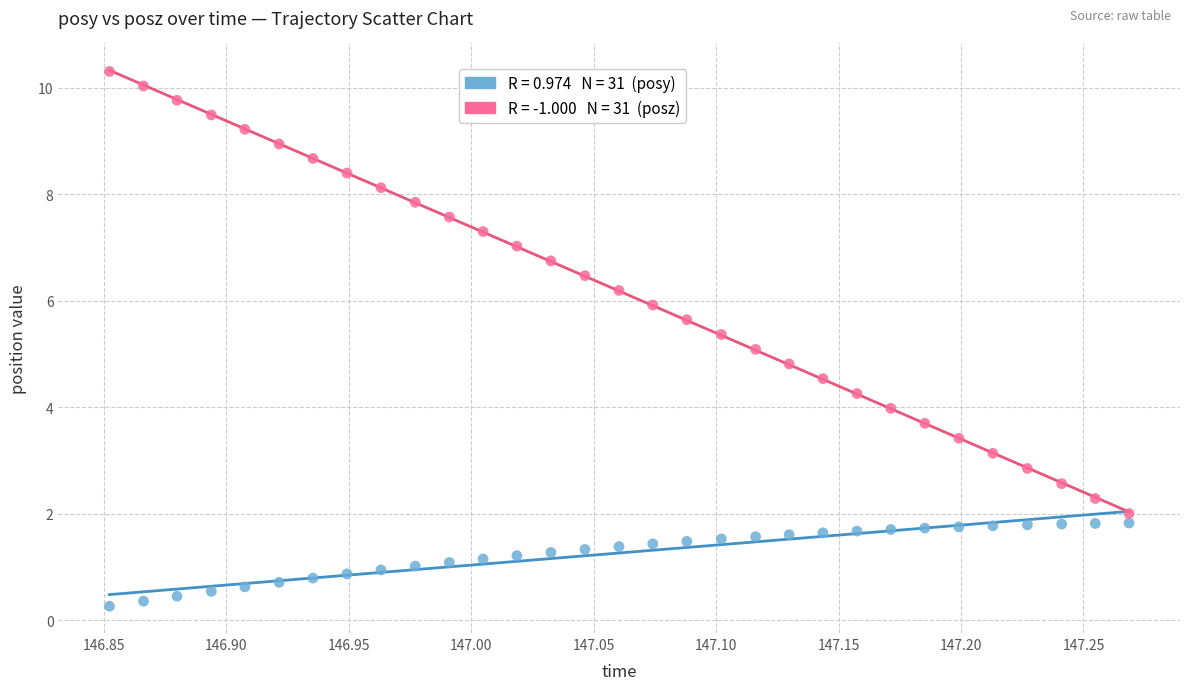

Across all data points, what is the range of Y values (max minus min)?

10.0